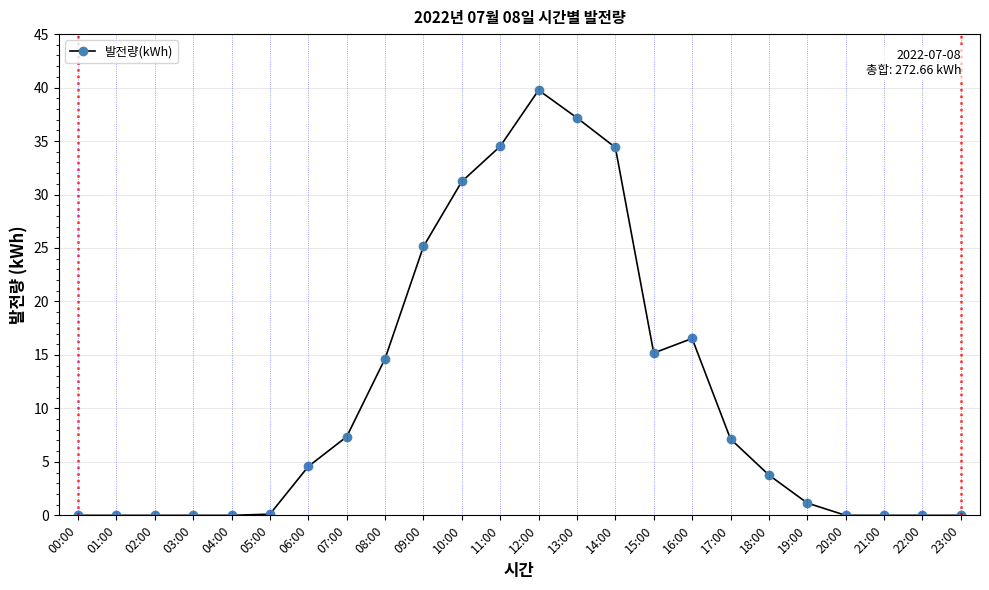

The value at 13:00 is 23.1. True or false?

False